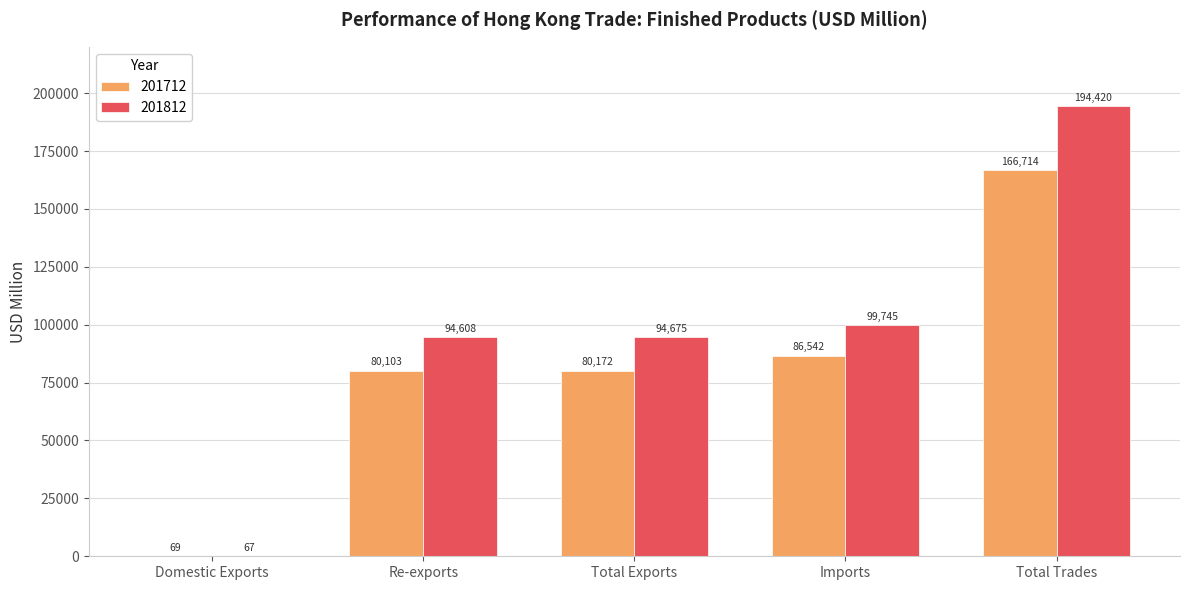

True or false: 201812 has a value of 99744.7 at Imports.

True